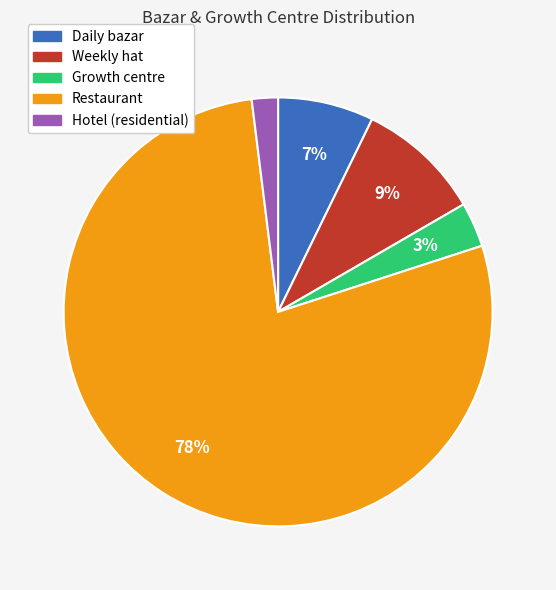

To the nearest percent, what is the average slice percentage?

20%